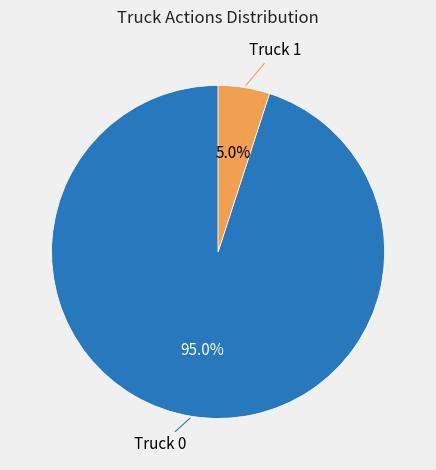

Which has a higher value, Truck 0 or Truck 1?

Truck 0